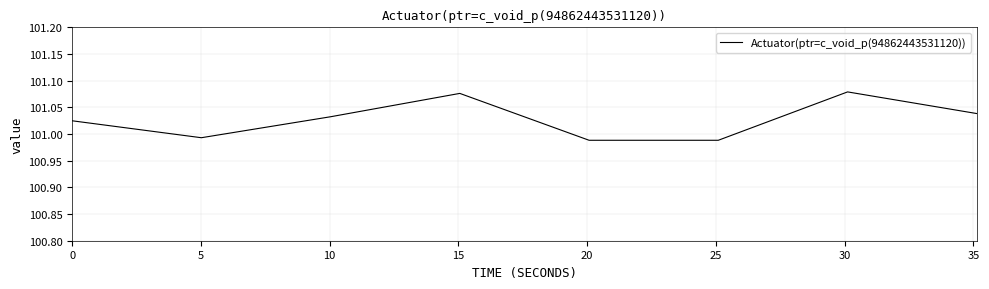

True or false: there are more than 2 points higher than both neighbors.

False